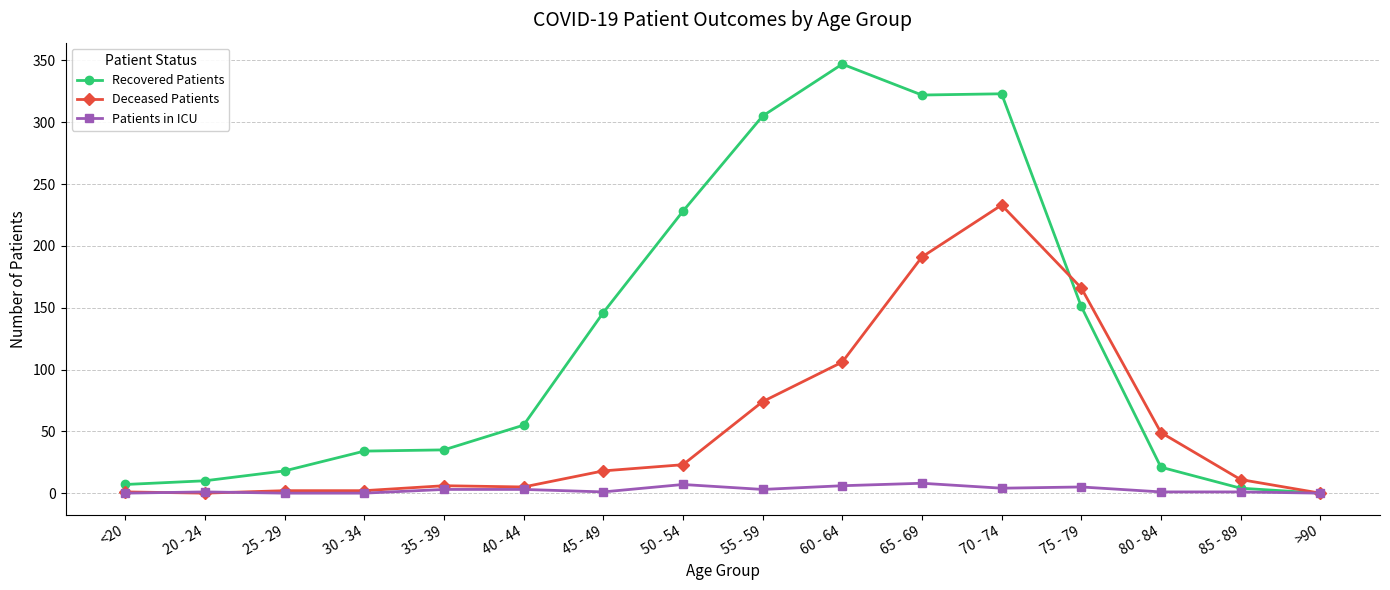

Rank the series by their maximum value, from highest to lowest.

Recovered Patients, Deceased Patients, Patients in ICU